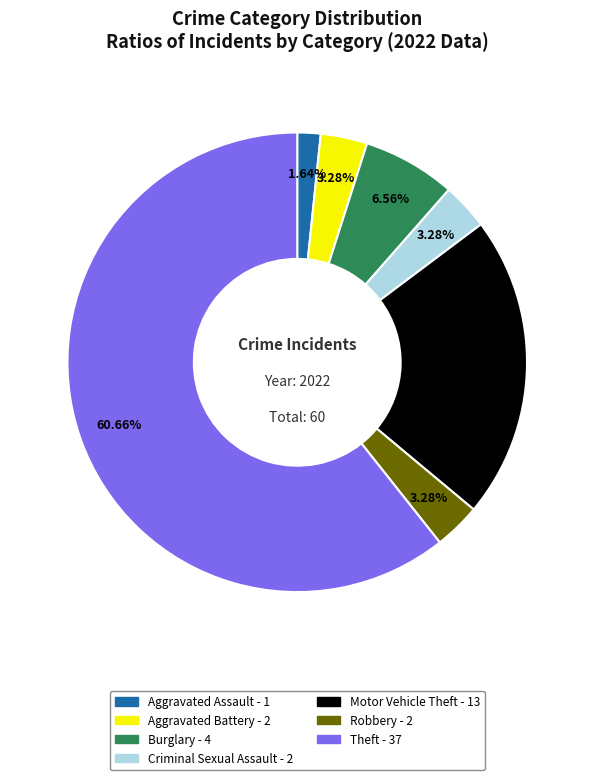

What is the smallest slice in the pie chart?

Aggravated Assault